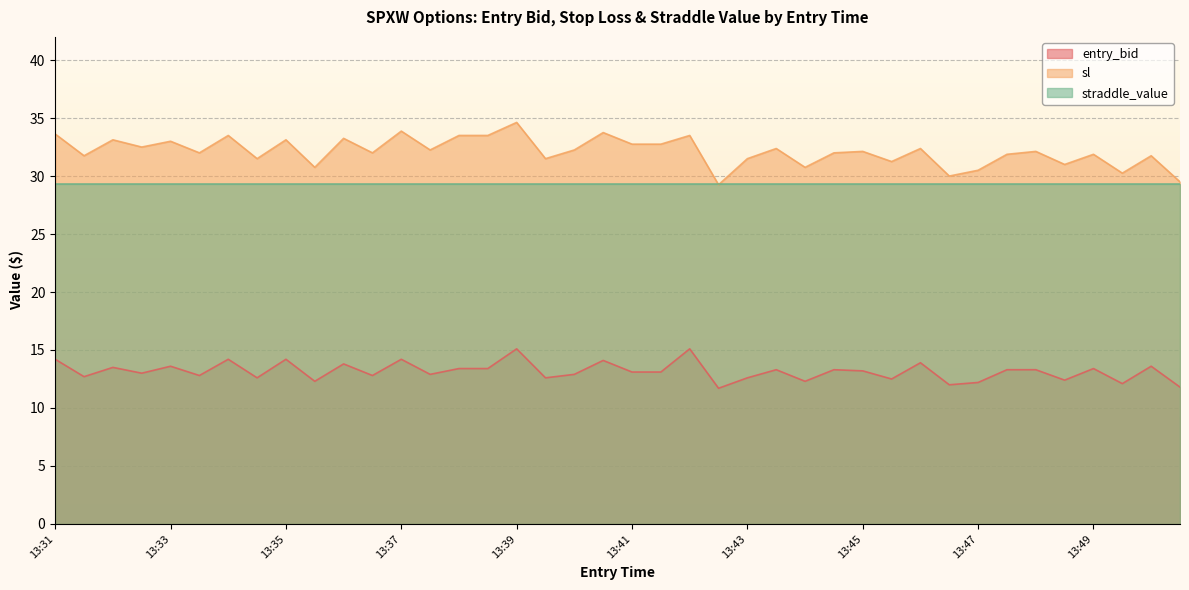

What is the total value across all series at 13:37?

77.4